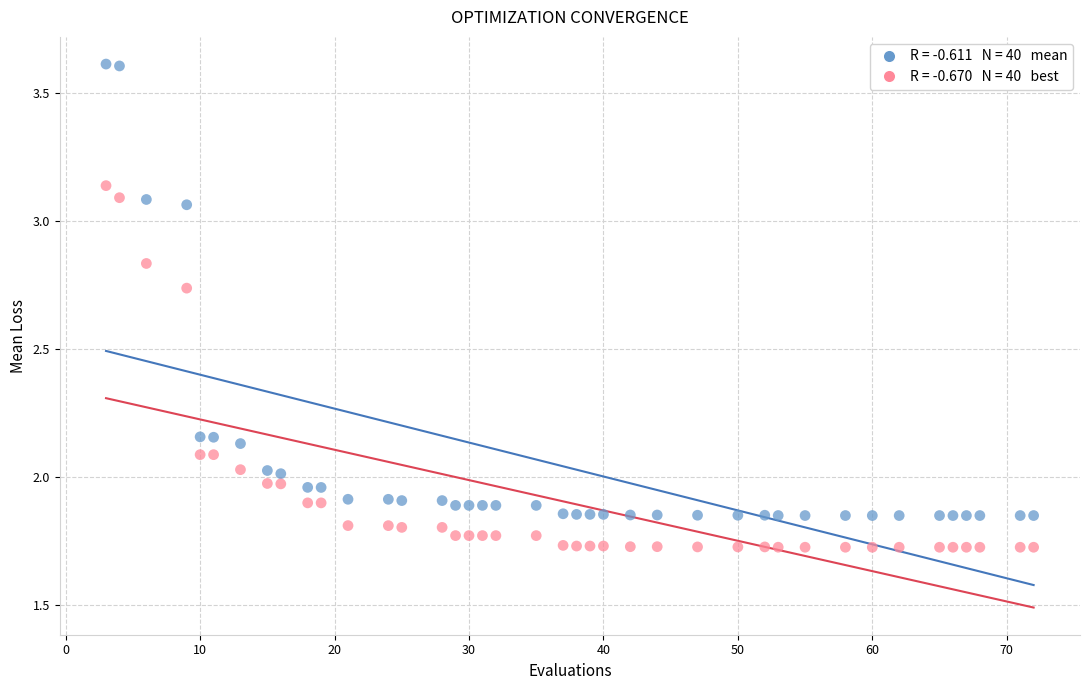

Across all data points, what is the range of X values (max minus min)?

69.0